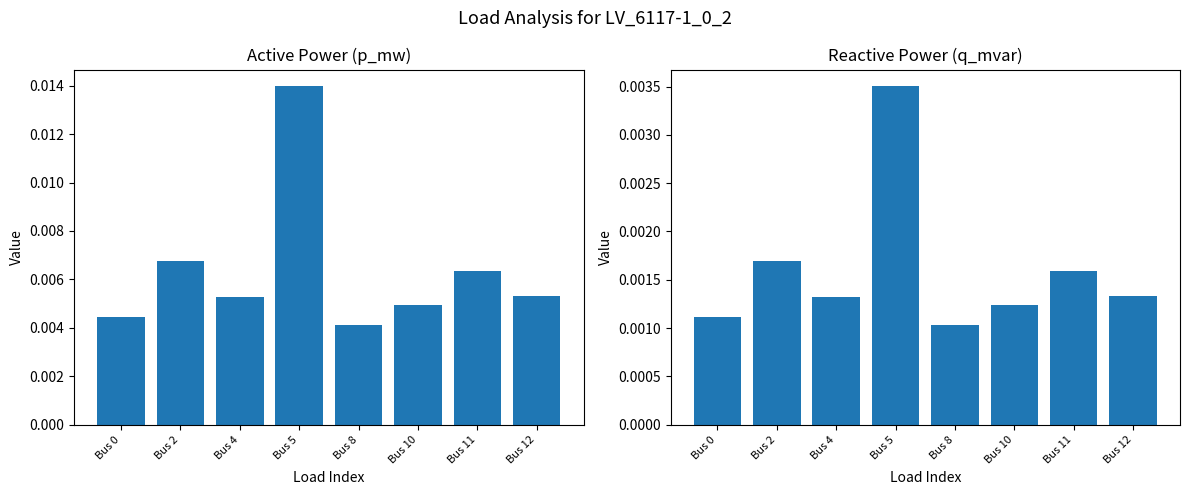

List the series in order of their overall mean, lowest first.

q_mvar, p_mw